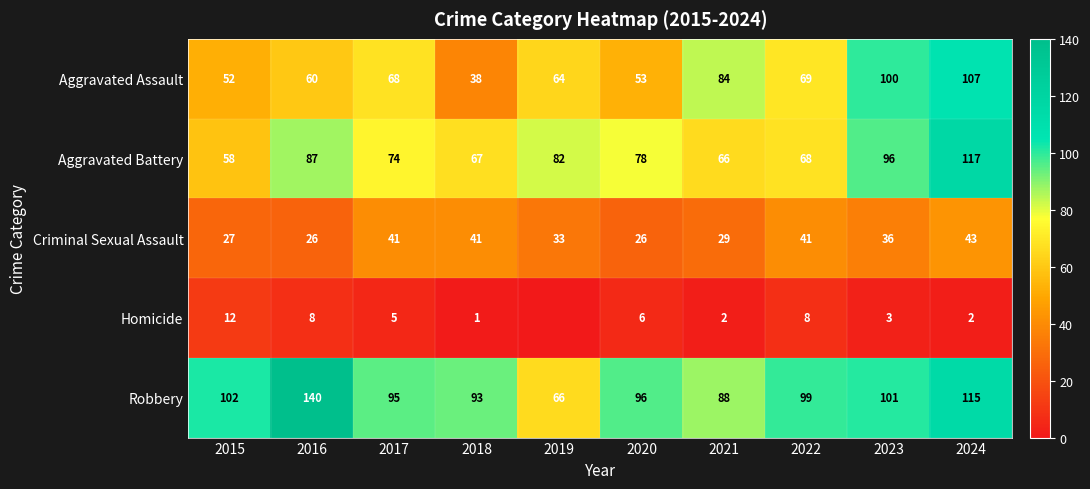

Which series has the largest range (max minus min)?

Robbery